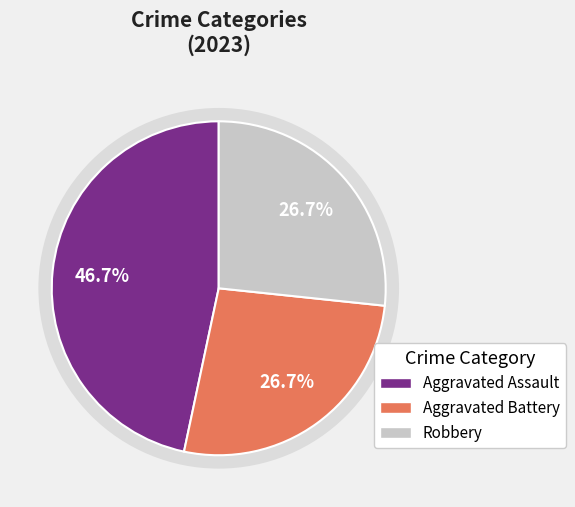

Rank the categories by value from highest to lowest.

values_2023, 1, 3, 2